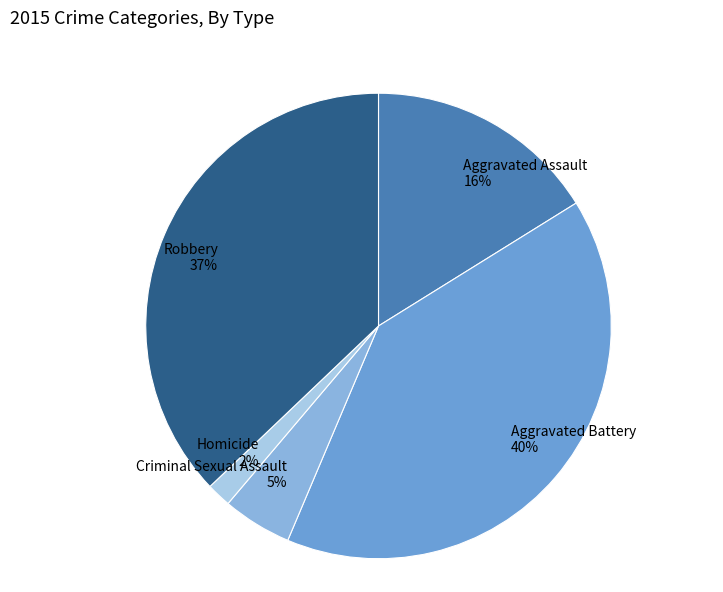

Combined, do Robbery and Aggravated Assault account for over 50%?

Yes